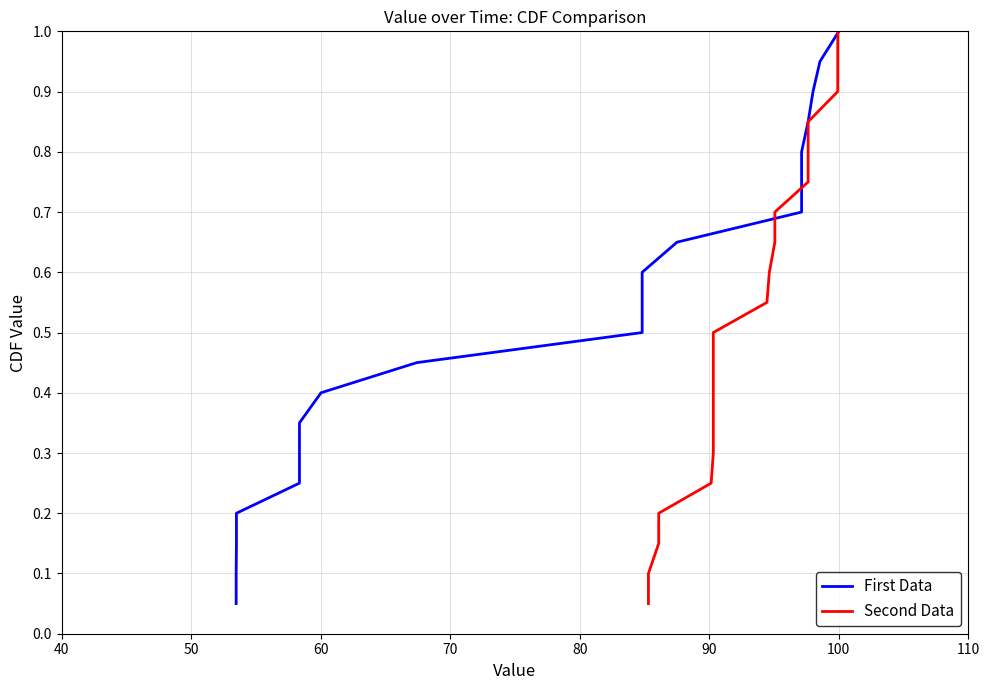

What is the total value across all series at 70?

0.5